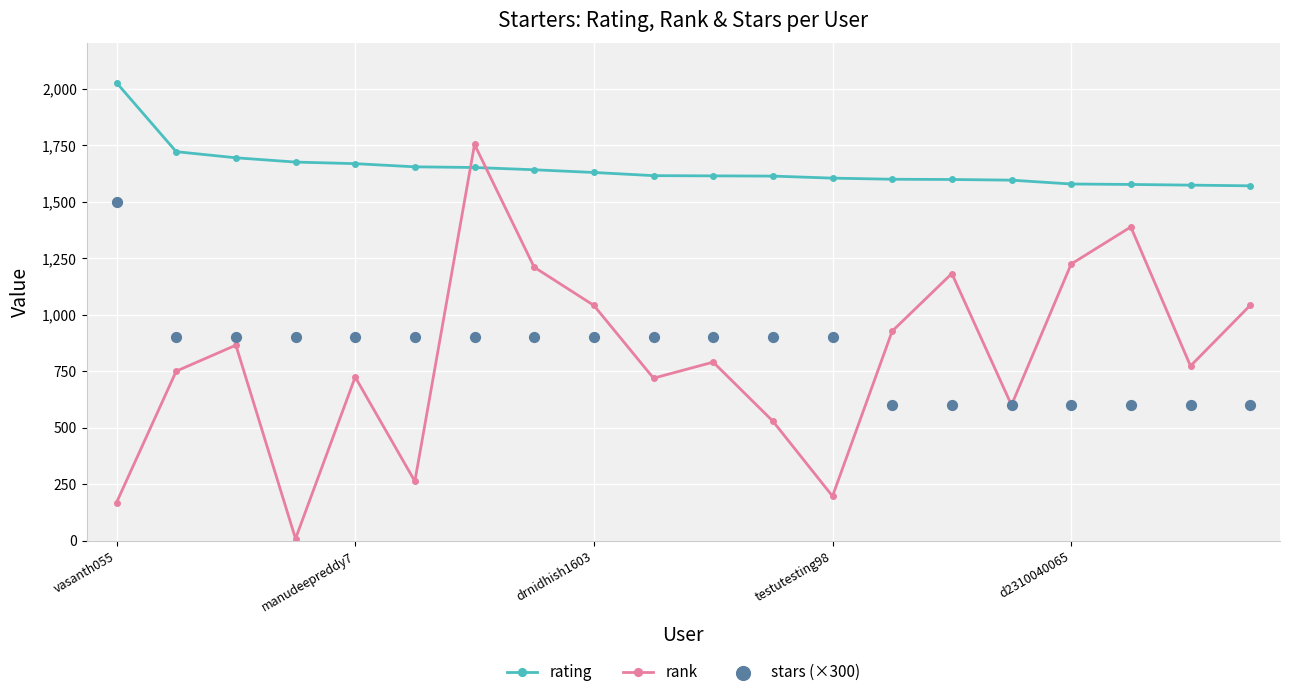

What is the total value across all series at 11?

3042